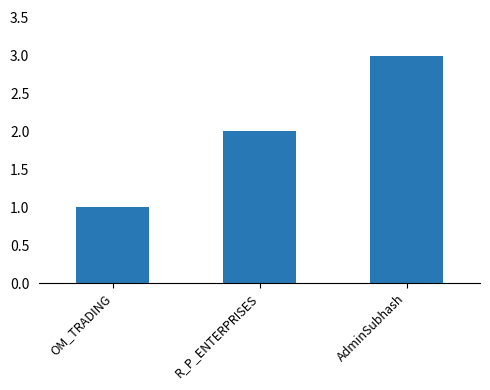

How many values are between 1 and 3?

3